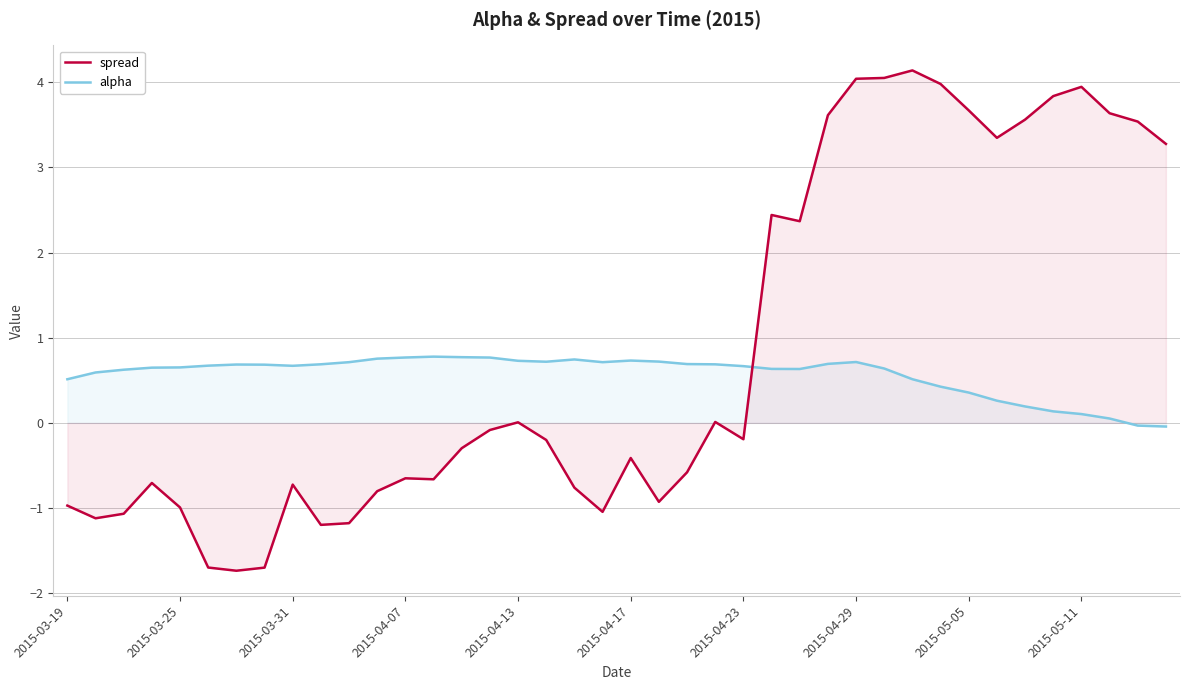

What is the difference between the maximum and minimum values in the spread series?

5.9